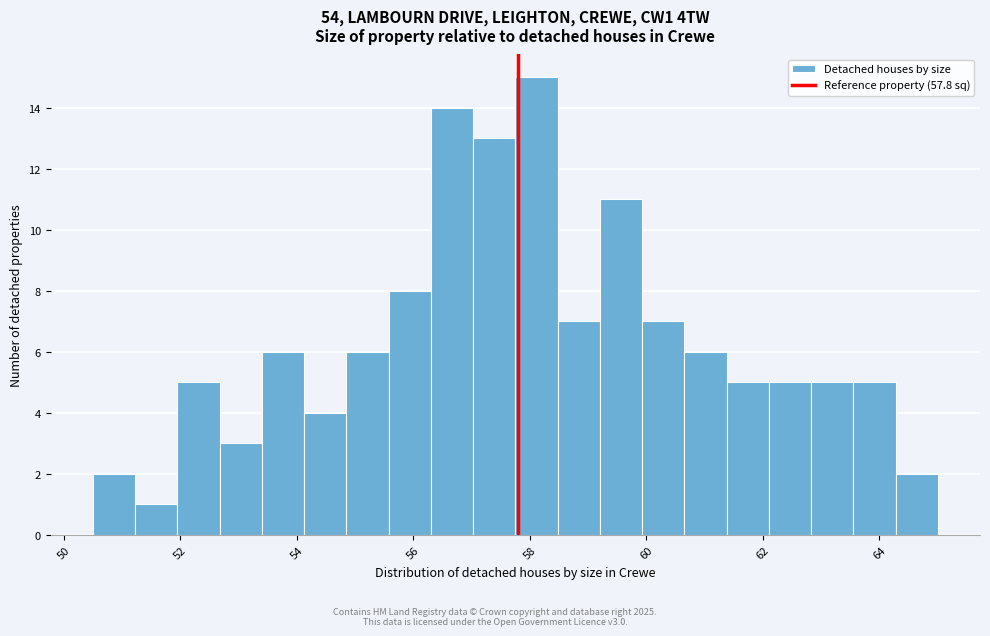

Around what value on the x-axis is the tallest bar? Give the approximate position of its centre, as read against the axis.

58.2